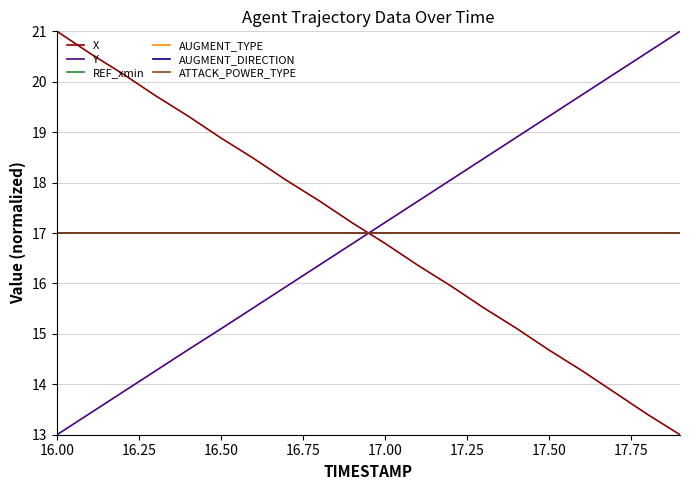

What is the maximum value for ATTACK_POWER_TYPE?

17.0